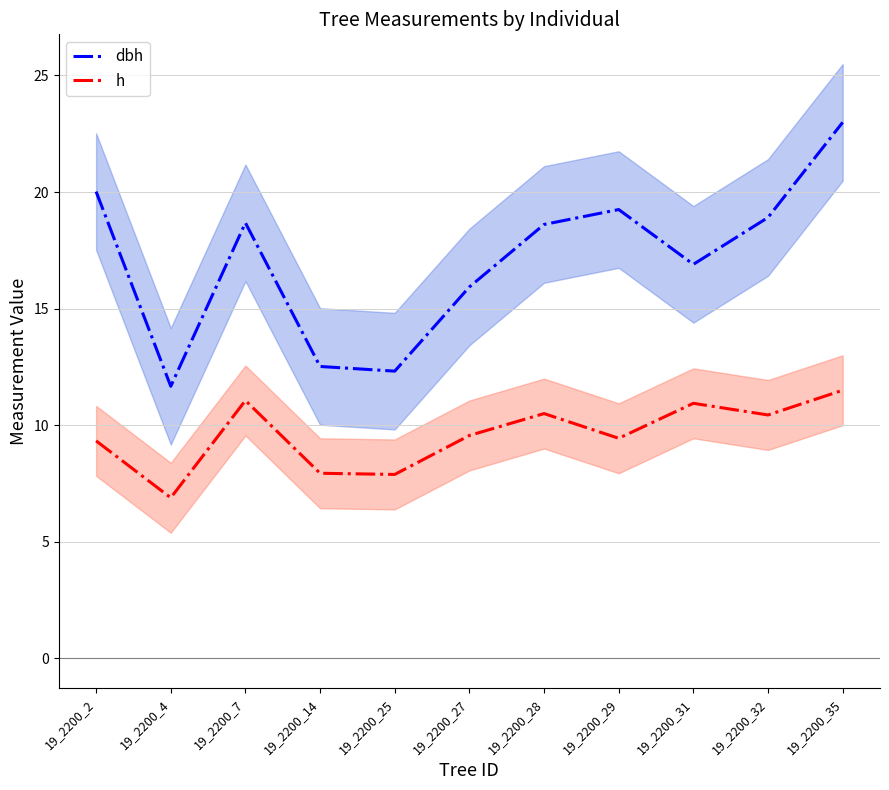

Which category has the highest value across all series?

19_2200_35